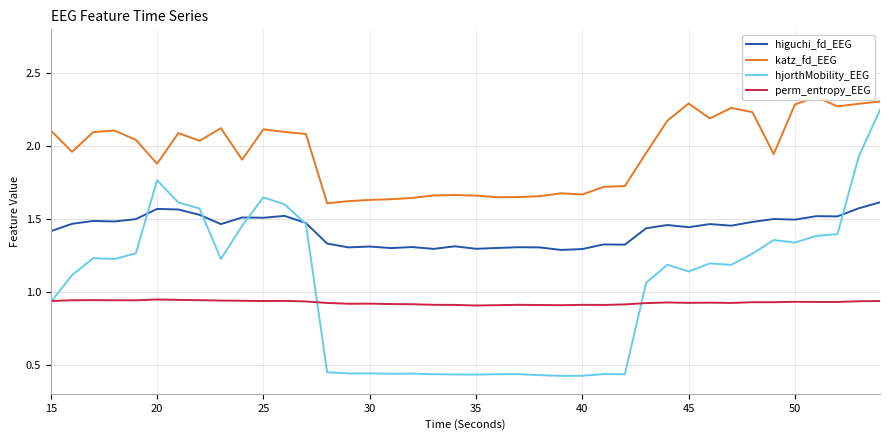

Is it true that hjorthMobility_EEG equals 0.3 at 30?

False